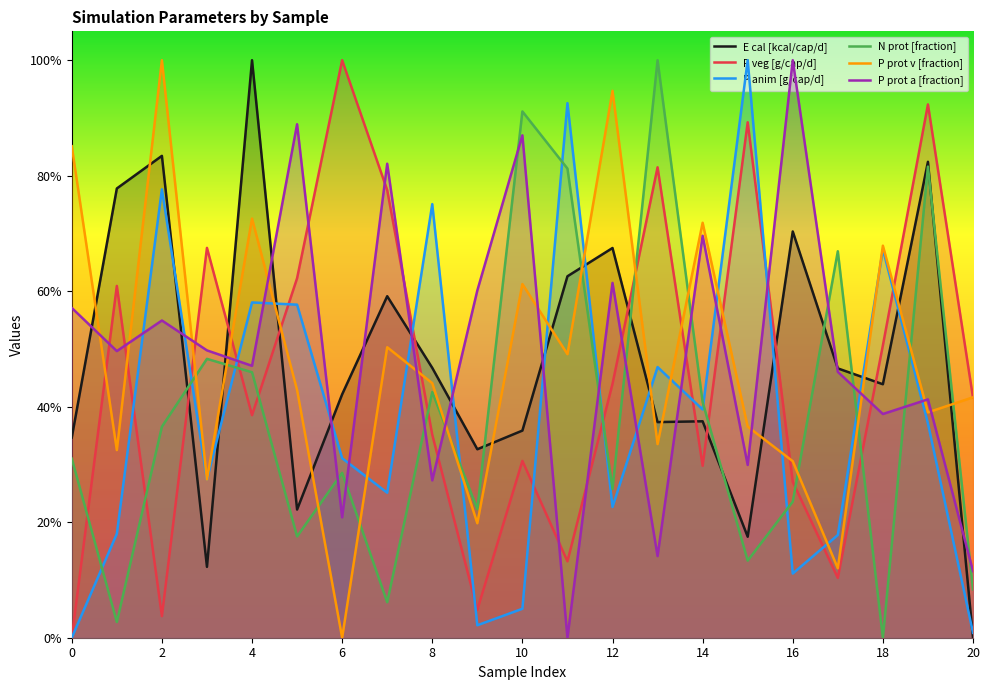

Is the value of P prot v [fraction] at 14 greater than the value of P prot a [fraction] at 0?

Yes